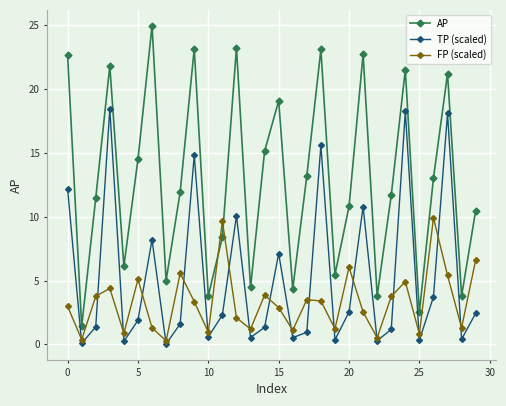

Which series has the widest spread of values?

AP